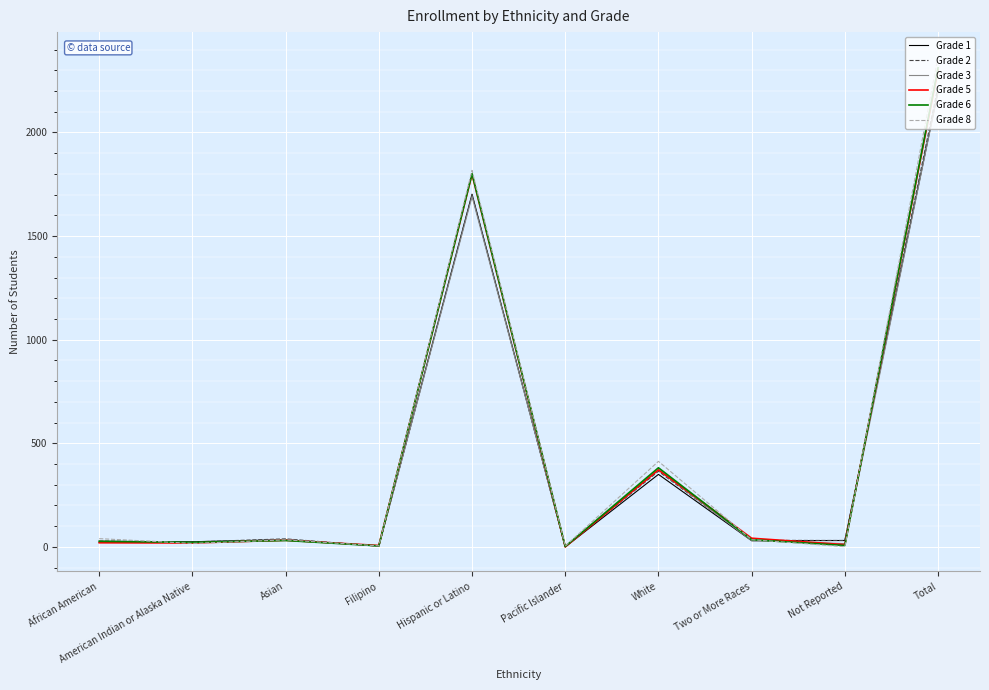

True or false: Grade 3 has a value of 508 at White.

False